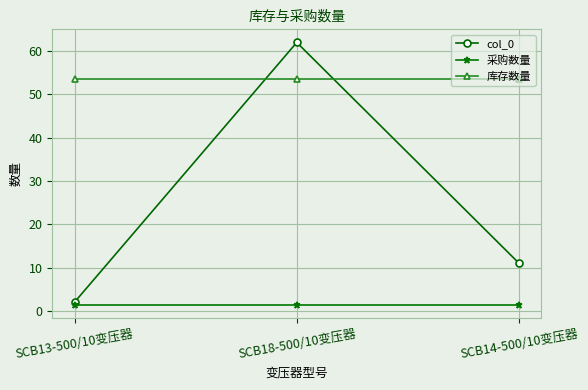

What is the spread (max minus min) of values at SCB18-500/10变压器?

60.7